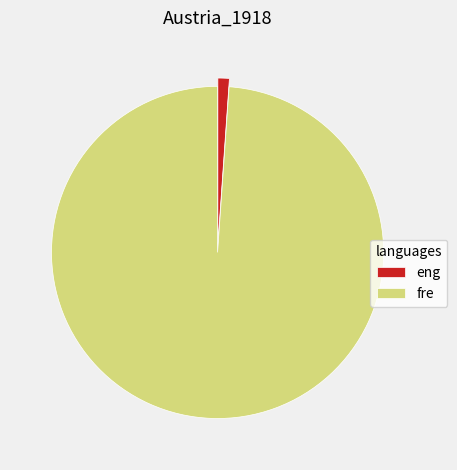

Is there any slice that represents more than half of the pie?

Yes